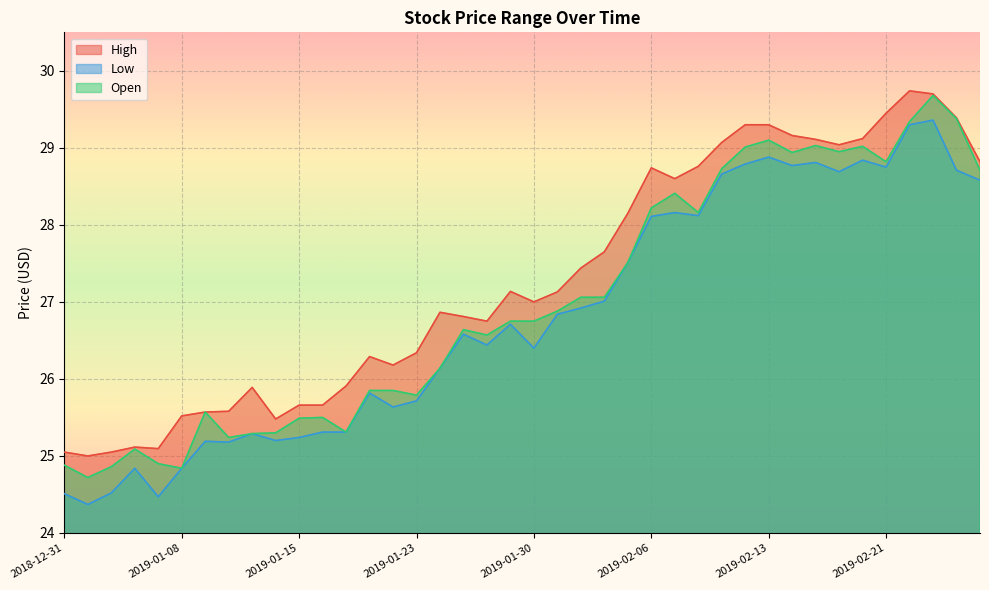

List the series in order of their overall mean, lowest first.

Low, Open, High